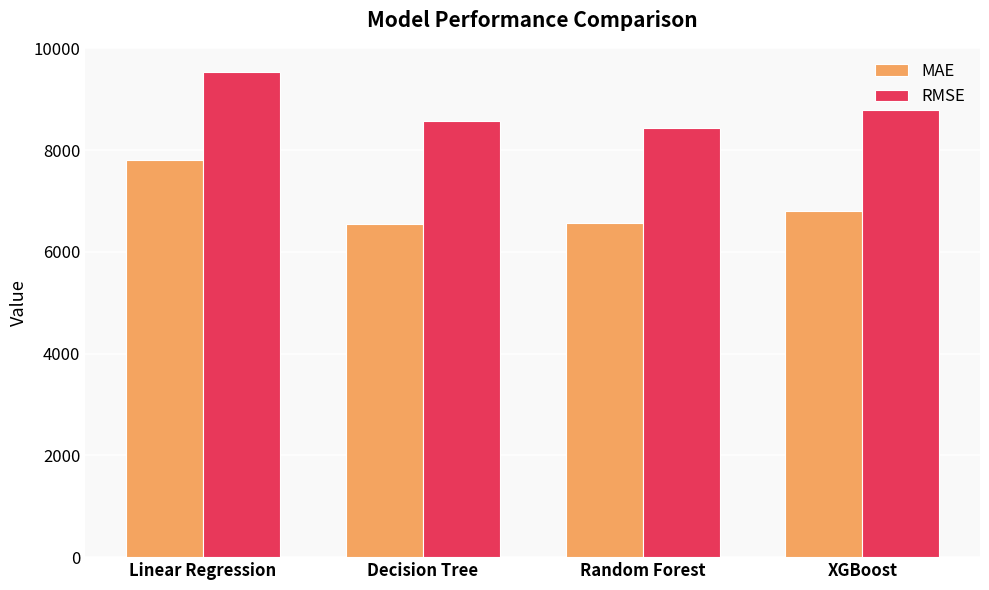

Rank the series by their average value, from lowest to highest.

MAE, RMSE